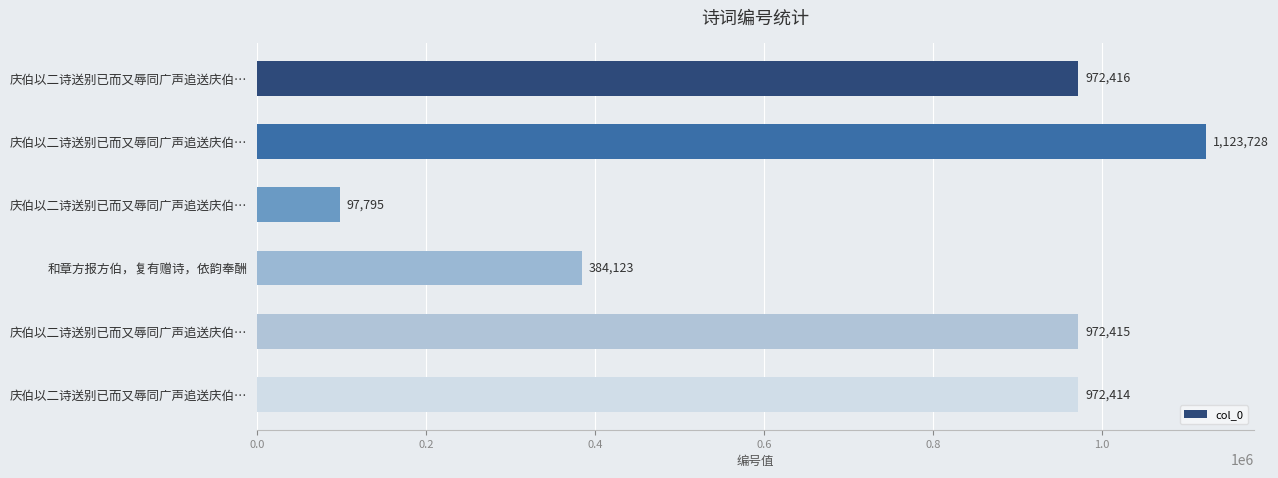

Where is the data nearest to the value 610761?

和章方报方伯，复有赠诗，依韵奉酬